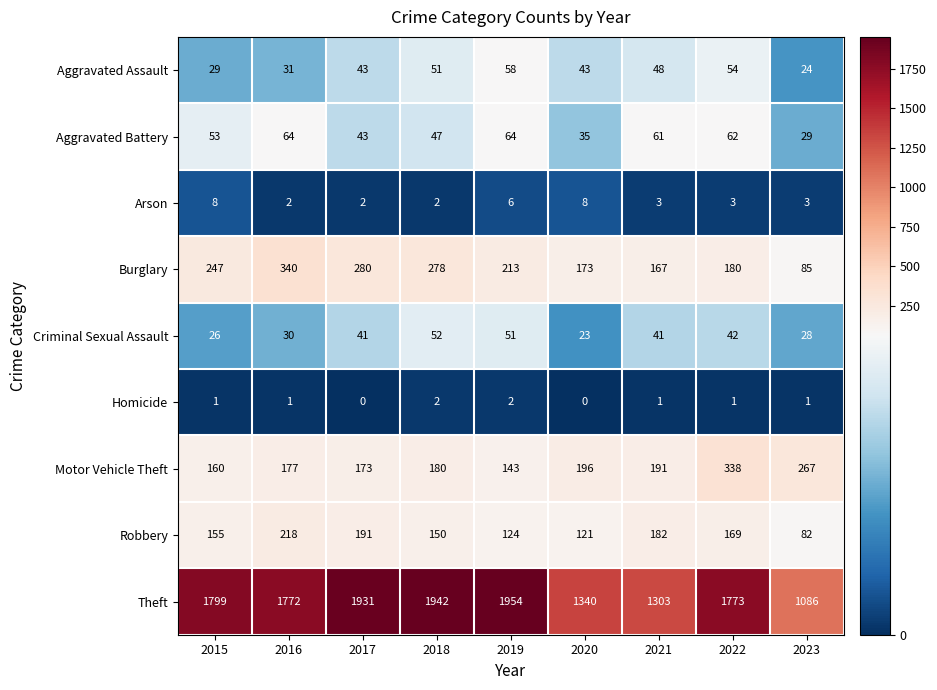

Rank the series at 2020 from highest to lowest value.

Theft, Motor Vehicle Theft, Burglary, Robbery, Aggravated Assault, Aggravated Battery, Criminal Sexual Assault, Arson, Homicide